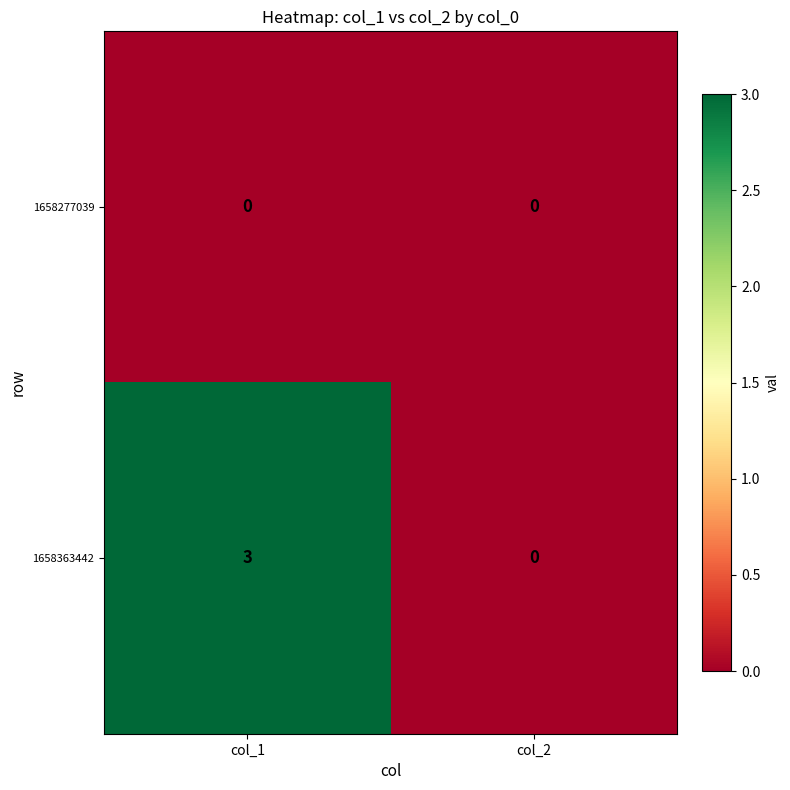

What is the total value across all series at col_1?

3